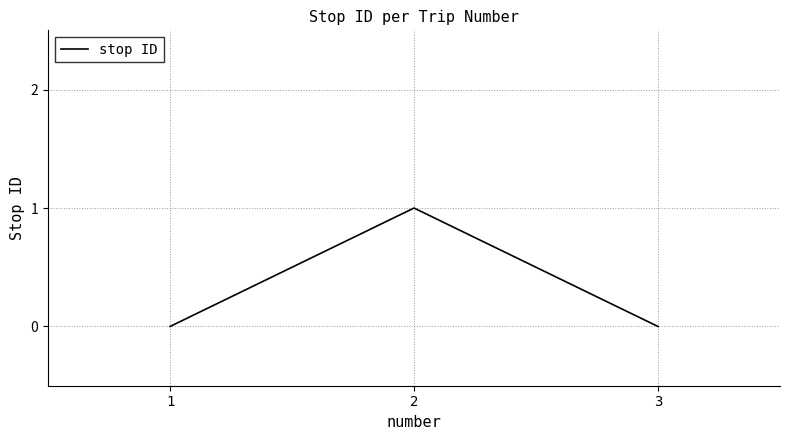

What is the difference between the maximum and second lowest values?

1